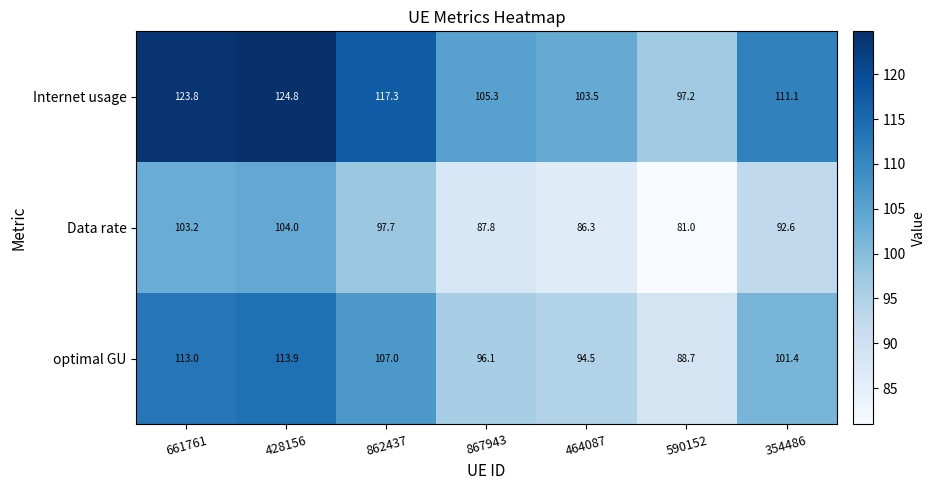

The optimal GU series shows 88.7 at 590152. True or false?

True